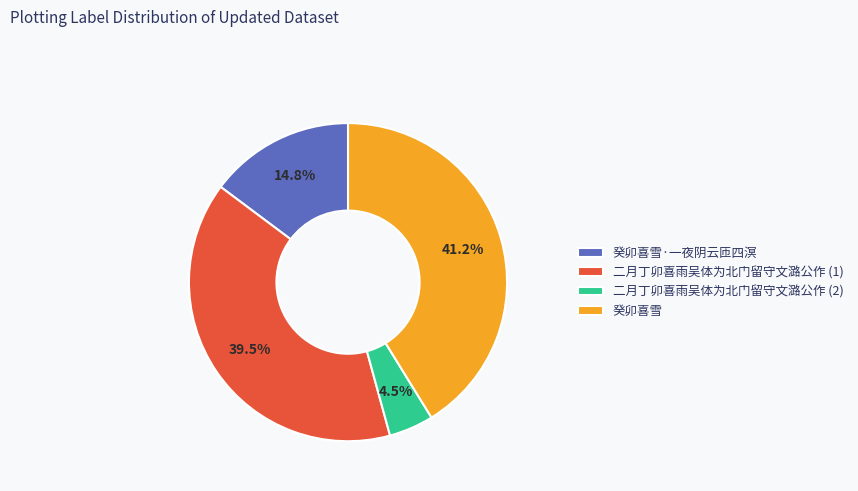

What portion of the pie excludes 癸卯喜雪·一夜阴云匝四溟?

85.2%